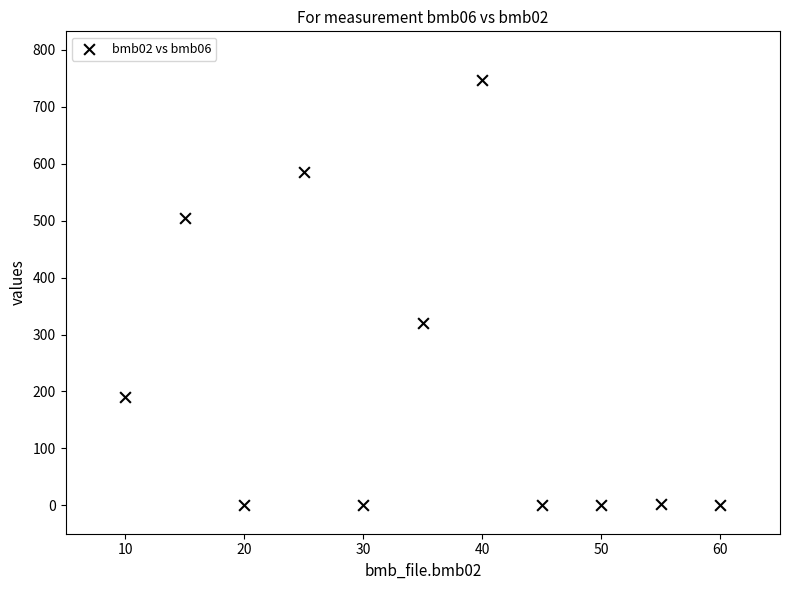

What Y value in the scatter plot is closest to 374?

321.0